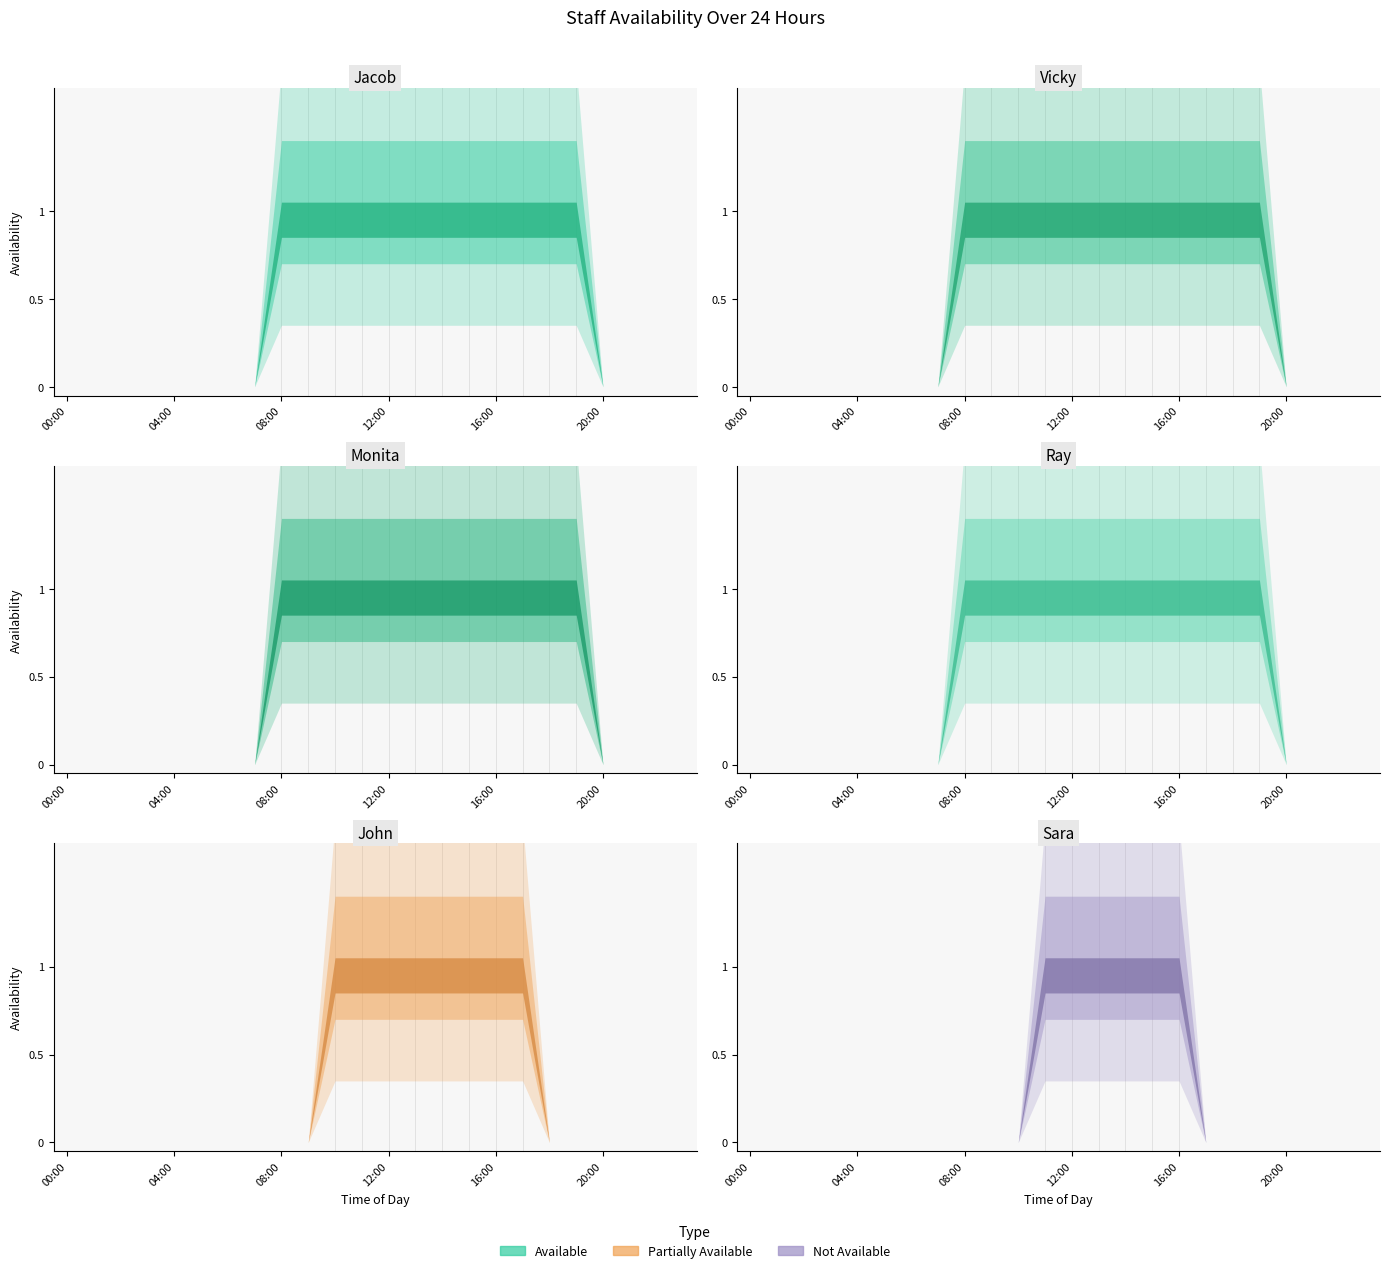

What is the sum of the Ray values at 13:00 and 18:00?

2